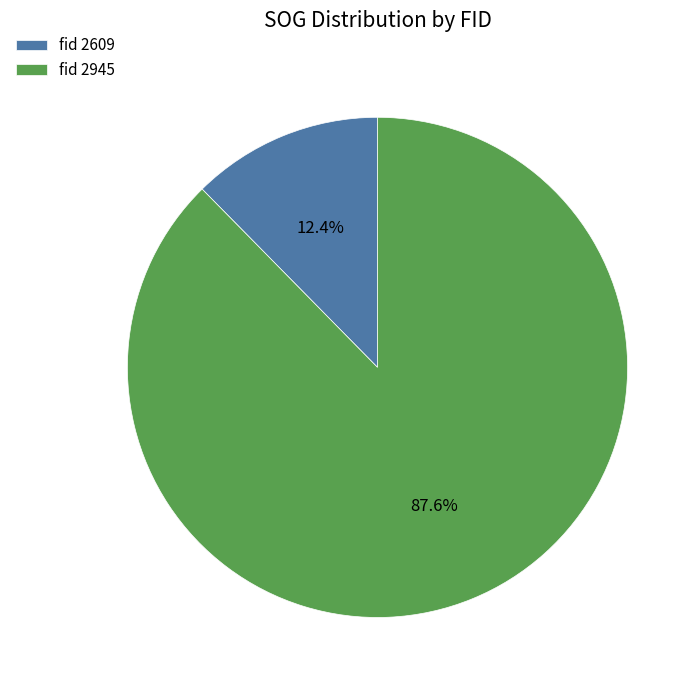

Which has a higher value, fid 2945 or fid 2609?

fid 2945